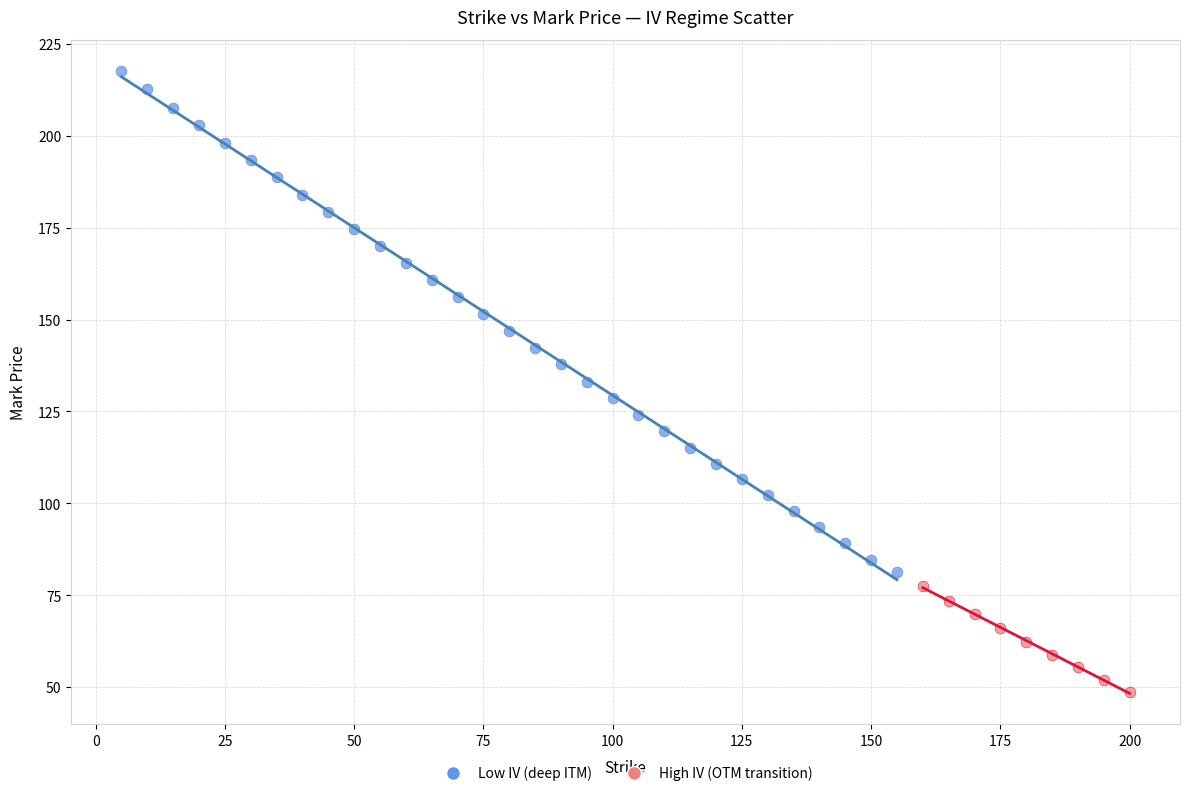

Which series contains the highest Y value?

Low IV (deep ITM)